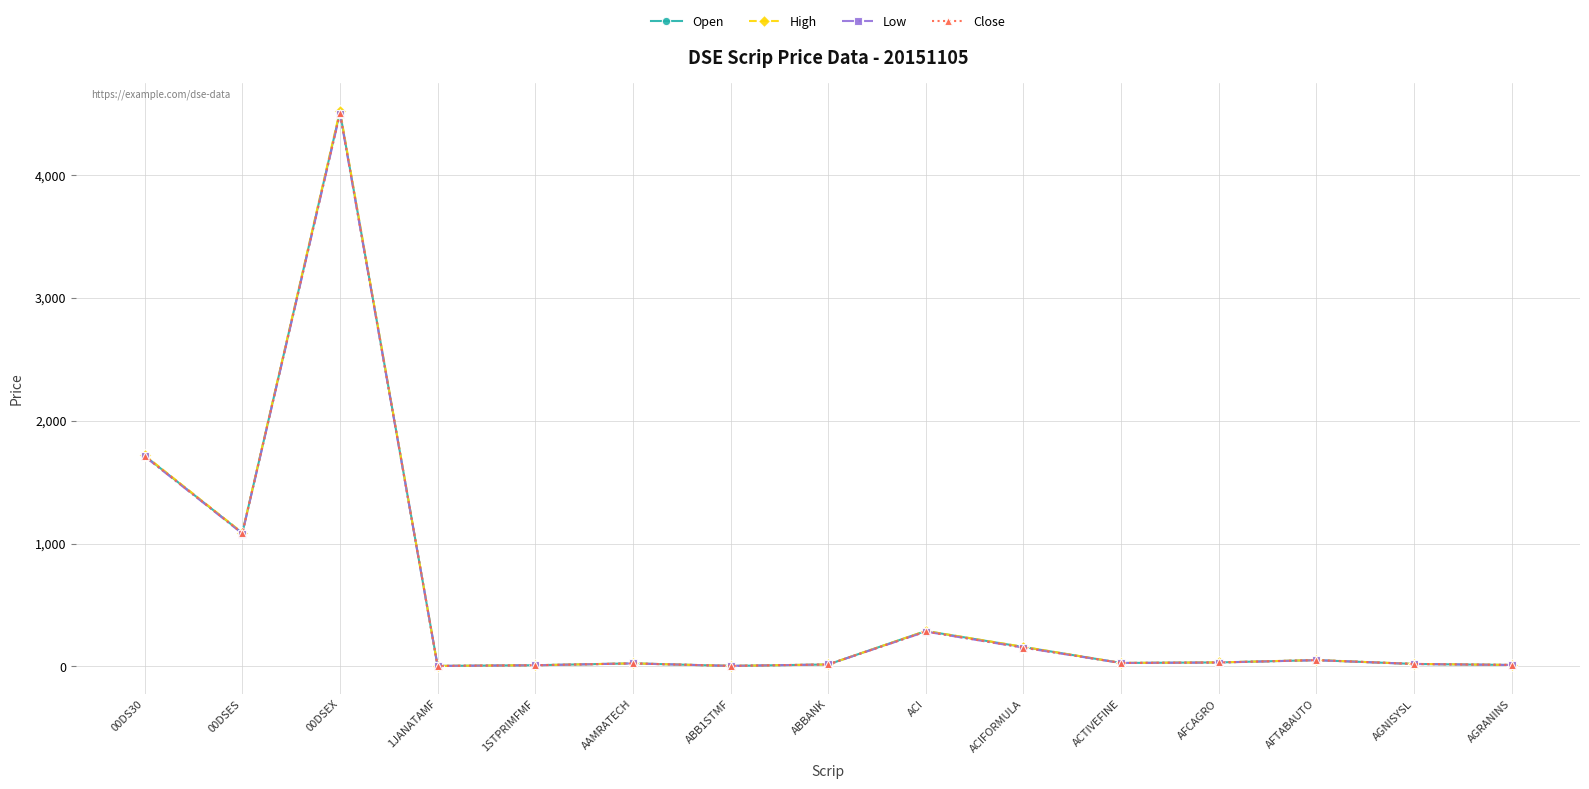

Is the value of Close at ABB1STMF greater than the value of Low at 00DSES?

No